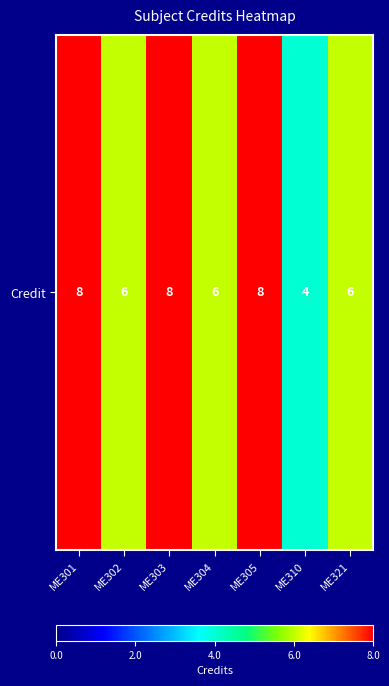

The chart shows a value of 8 at ME305. True or false?

True